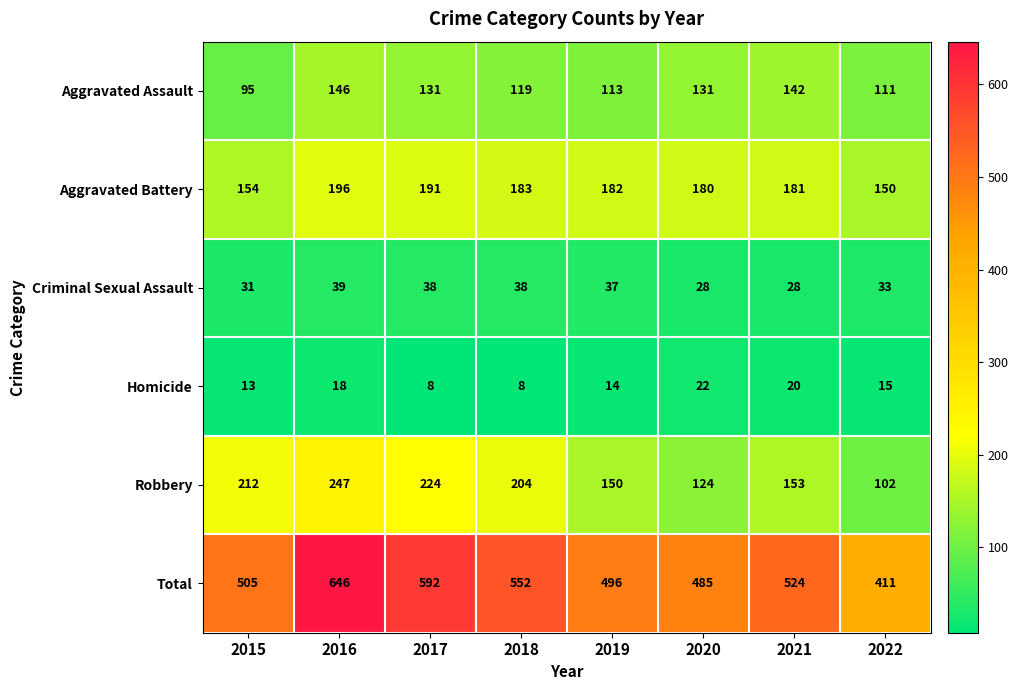

What is the maximum value shown in the chart?

646